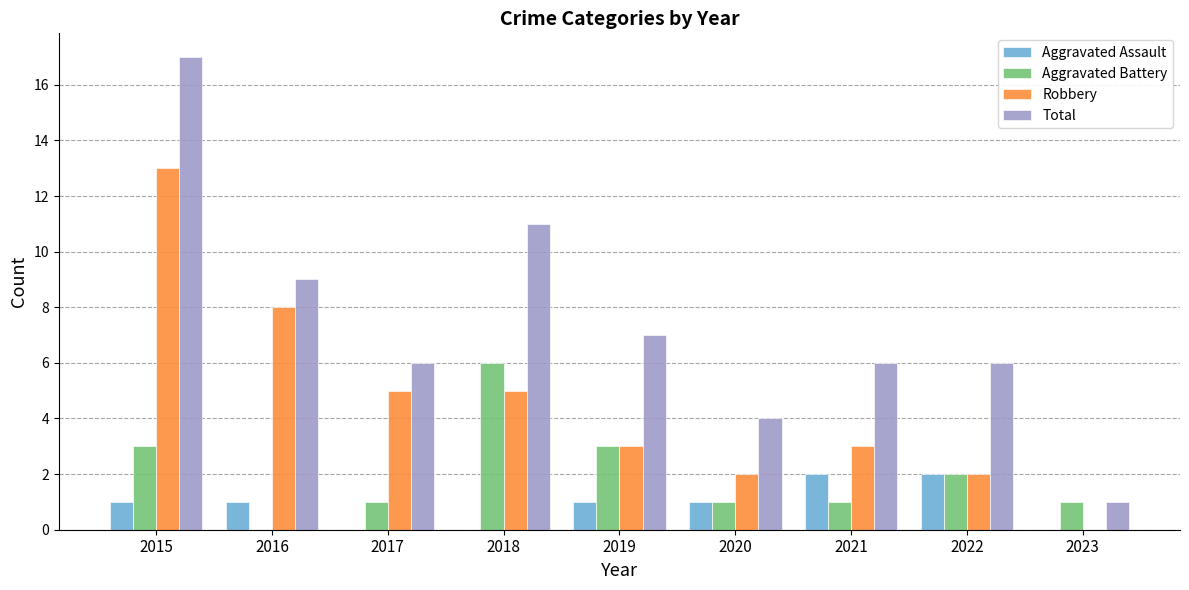

How many distinct data groups are displayed?

4